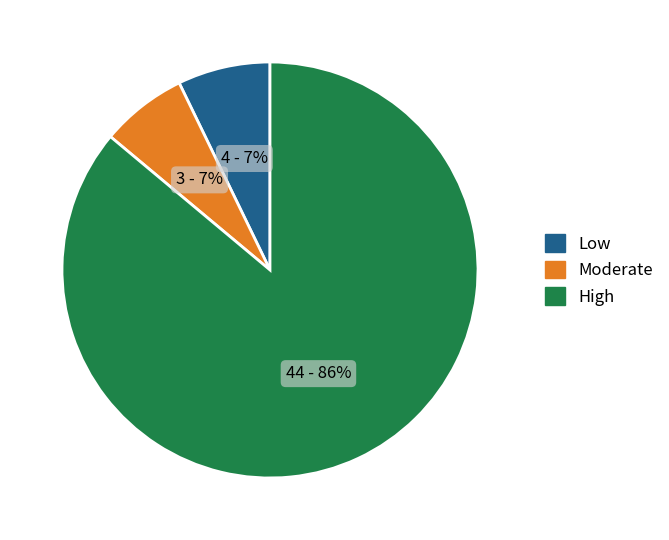

To the nearest percent, what is the average slice percentage?

33%